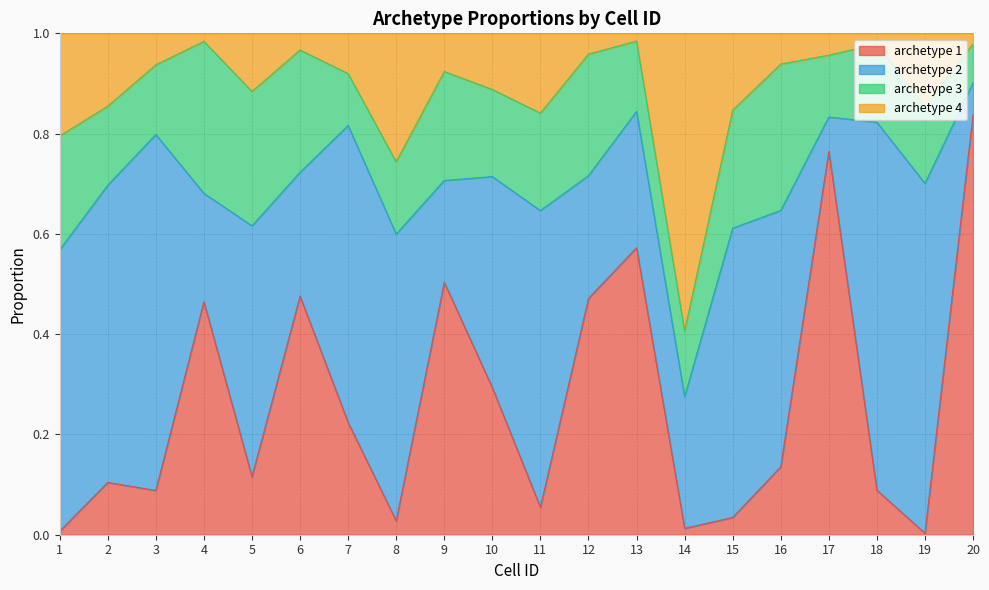

What is the sum of all archetype 1 values?

5.3